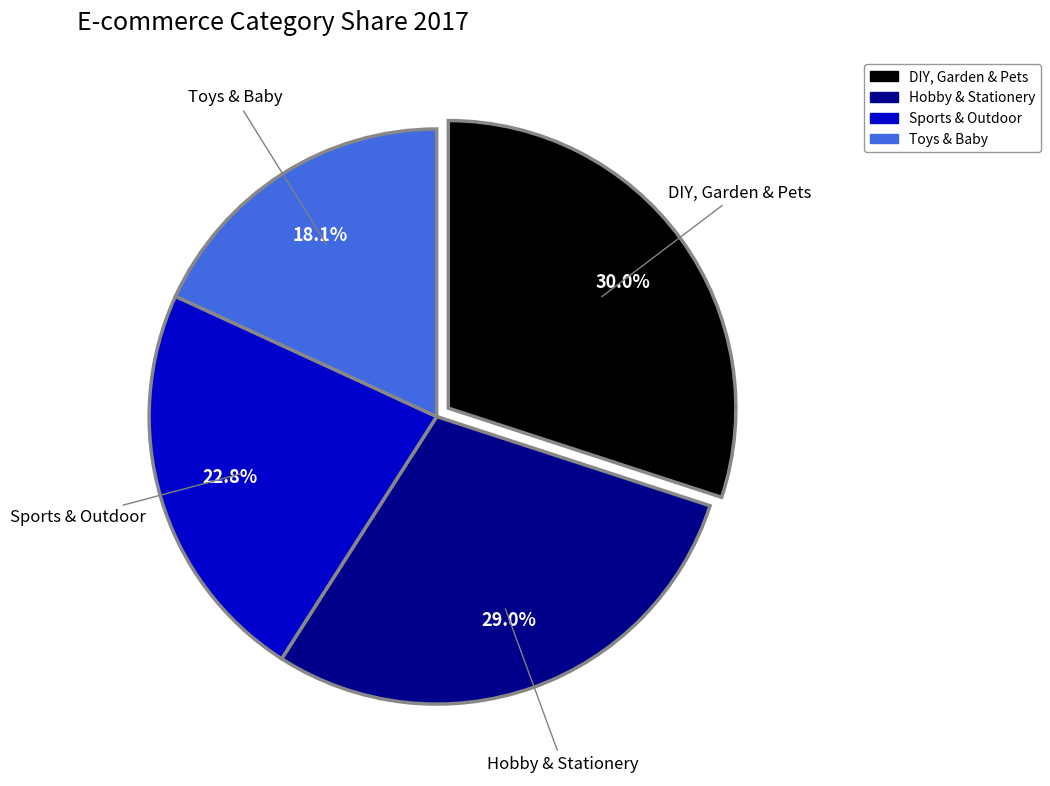

Rank the categories by value from highest to lowest.

DIY, Garden & Pets, Hobby & Stationery, Sports & Outdoor, Toys & Baby